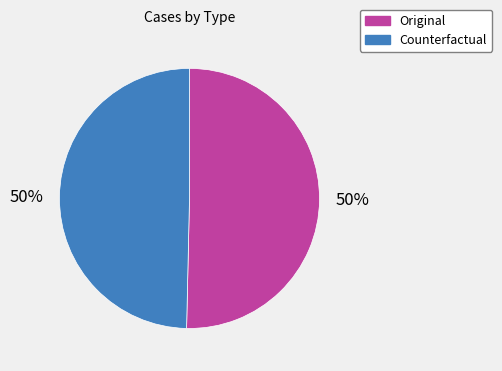

The Counterfactual slice represents 56% of the pie. True or false?

False